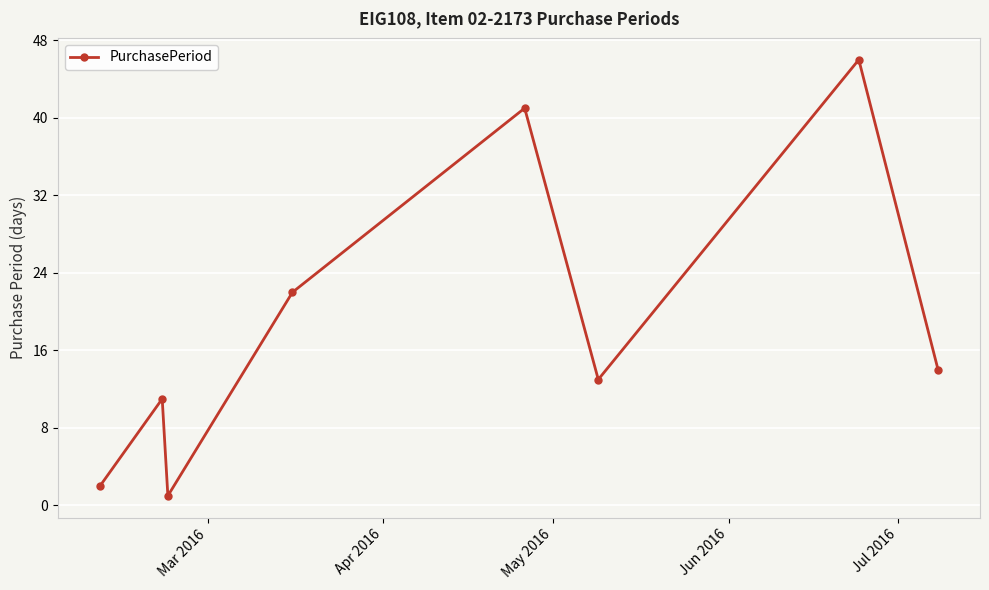

What is the difference between the second highest and minimum values?

40